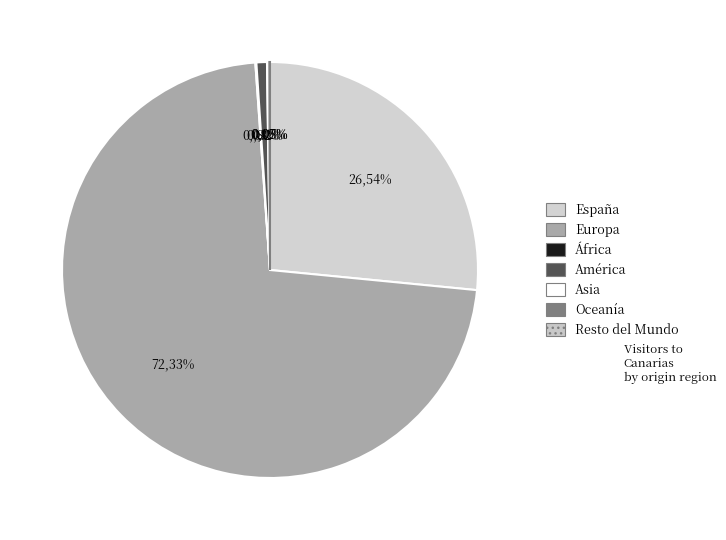

Which category has the biggest portion of the pie?

Europa